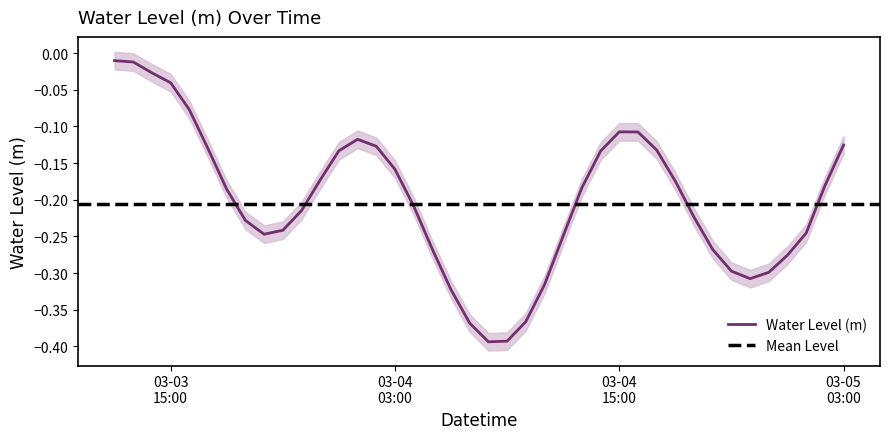

True or false: the data shows -0.4 at 2024-03-04 04:00:00.

False